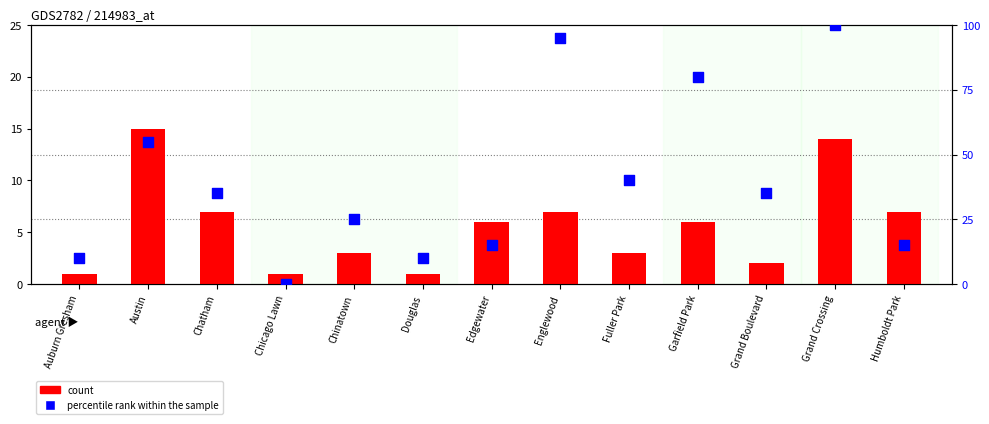

Which series has the widest spread of Y values?

percentile rank within the sample